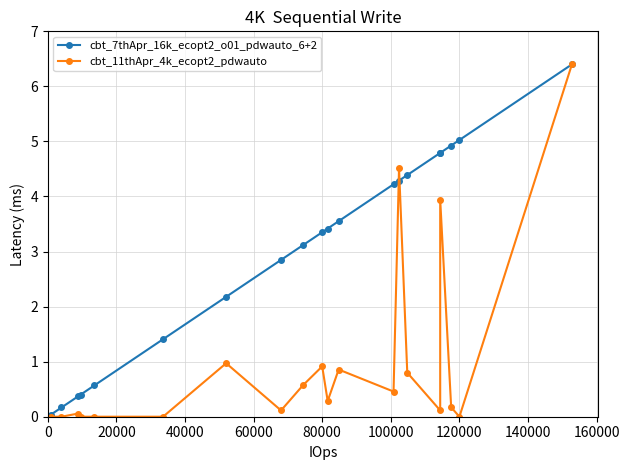

Is the value of cbt_7thApr_16k_ecopt2_o01_pdwauto_6+2 at 40000 greater than the value of cbt_11thApr_4k_ecopt2_pdwauto at 40000?

Yes